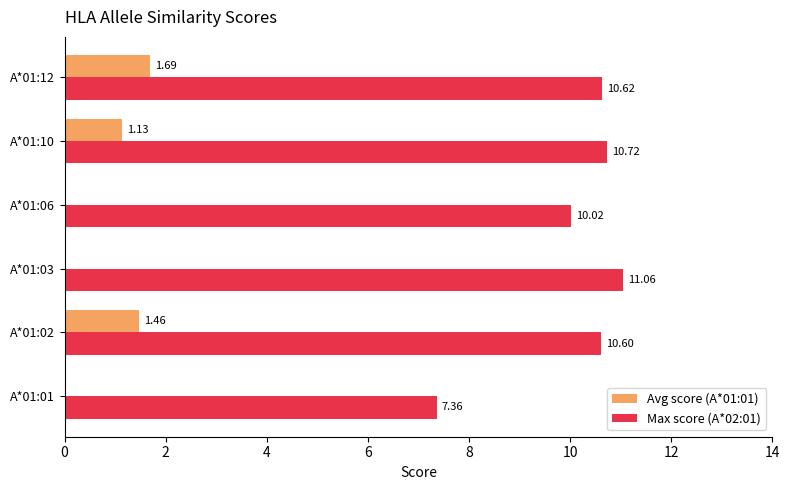

Which series changed the most between A*01:01 and A*01:06?

Max score (A*02:01)